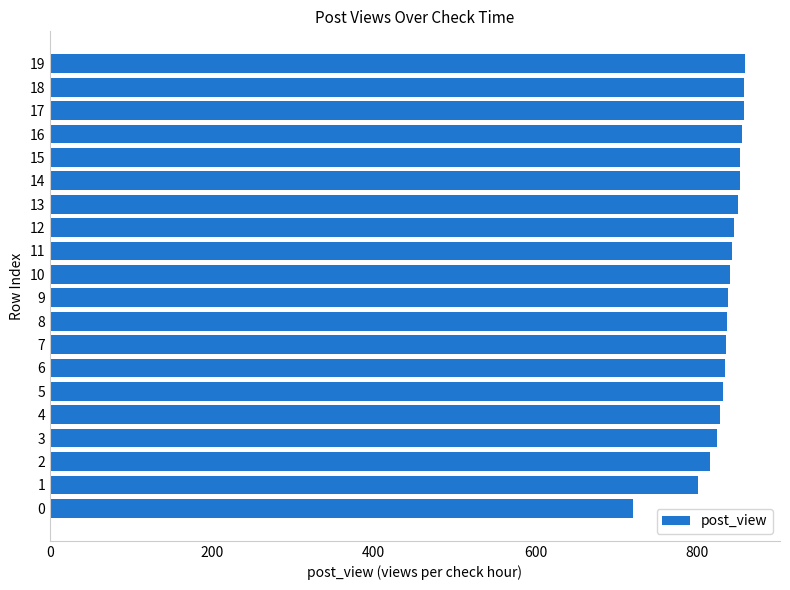

What is the change in value from 8 to 10?

+4